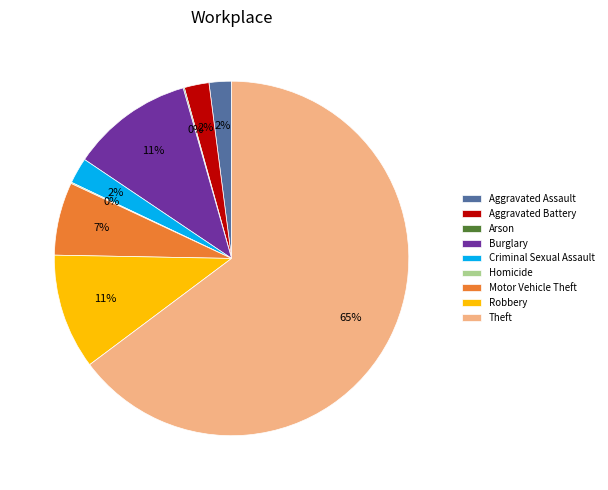

Between Motor Vehicle Theft and Aggravated Assault, which is larger?

Motor Vehicle Theft